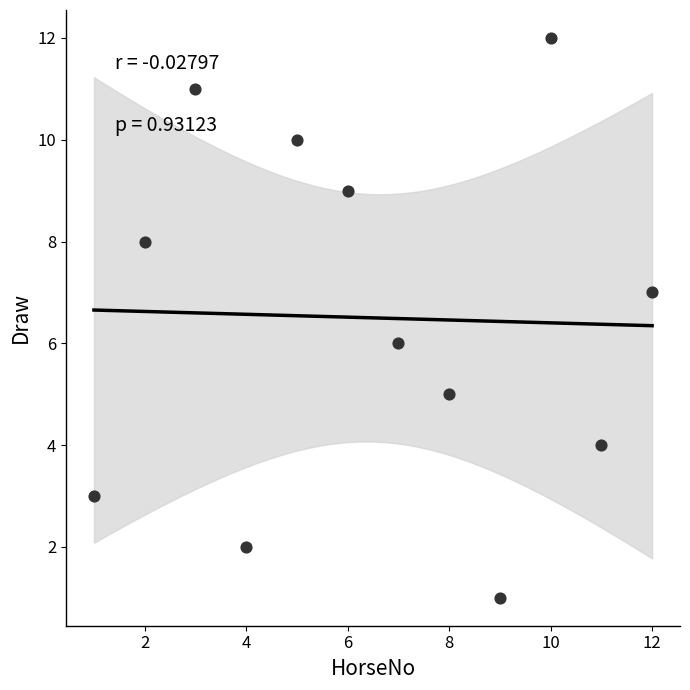

What is the range of X values (max minus min)?

11